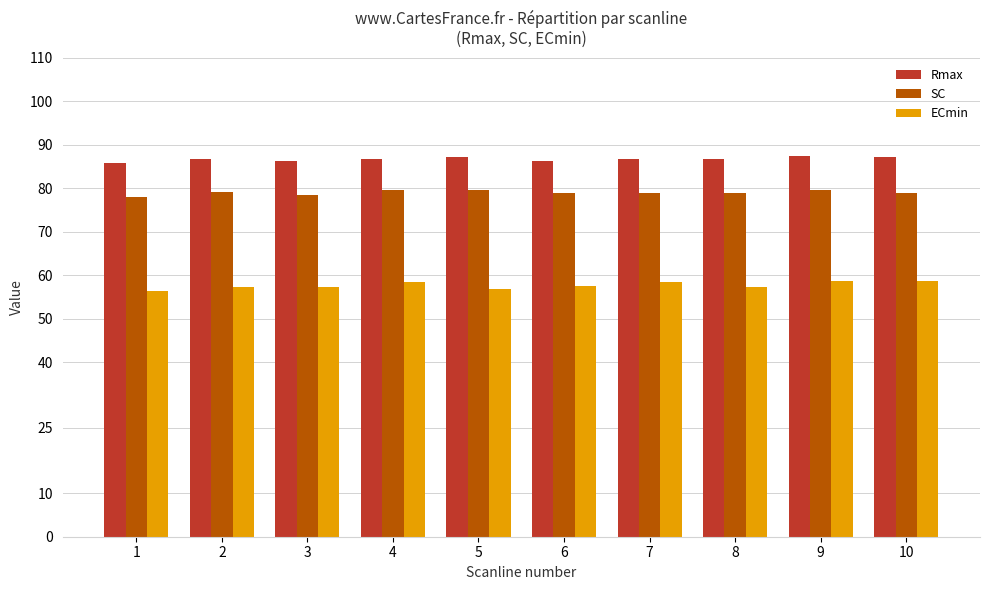

Which series has the largest total across all categories?

Rmax